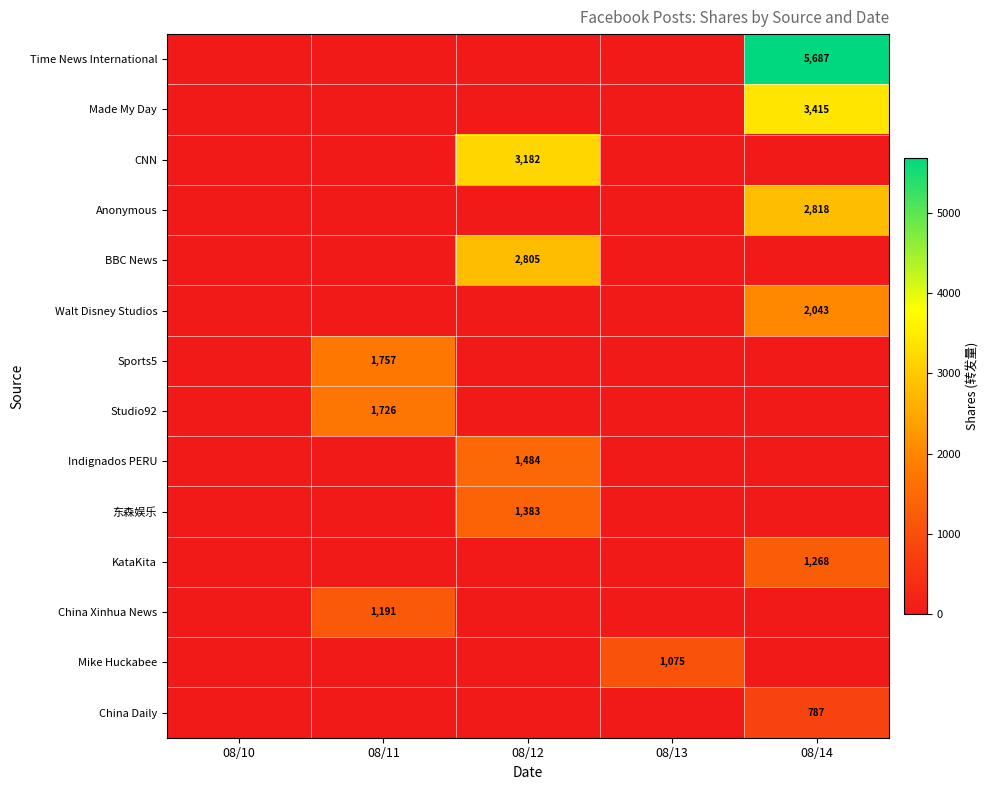

Between 08/10 and 08/12, which series saw the biggest shift?

CNN